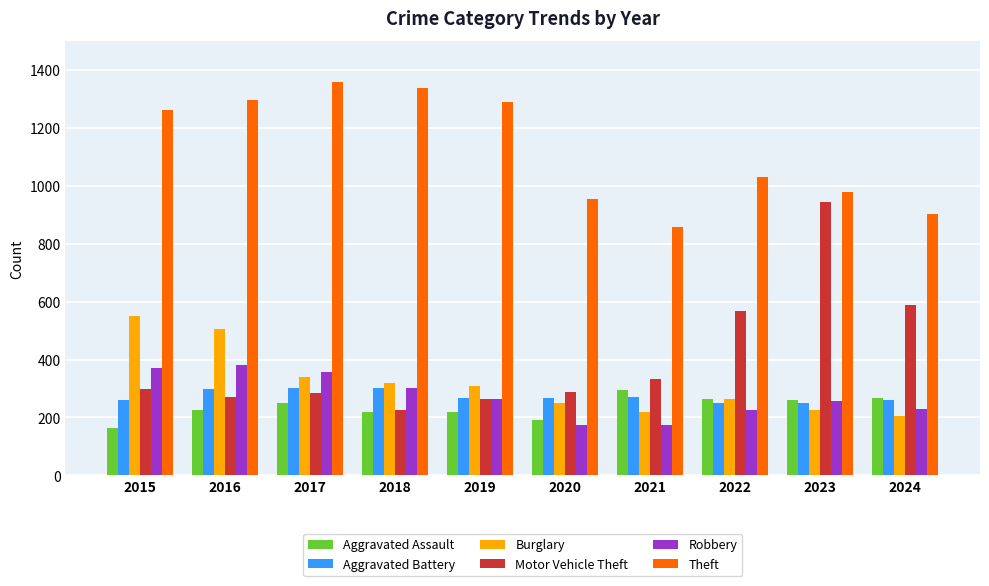

Which series has the largest total across all categories?

Theft